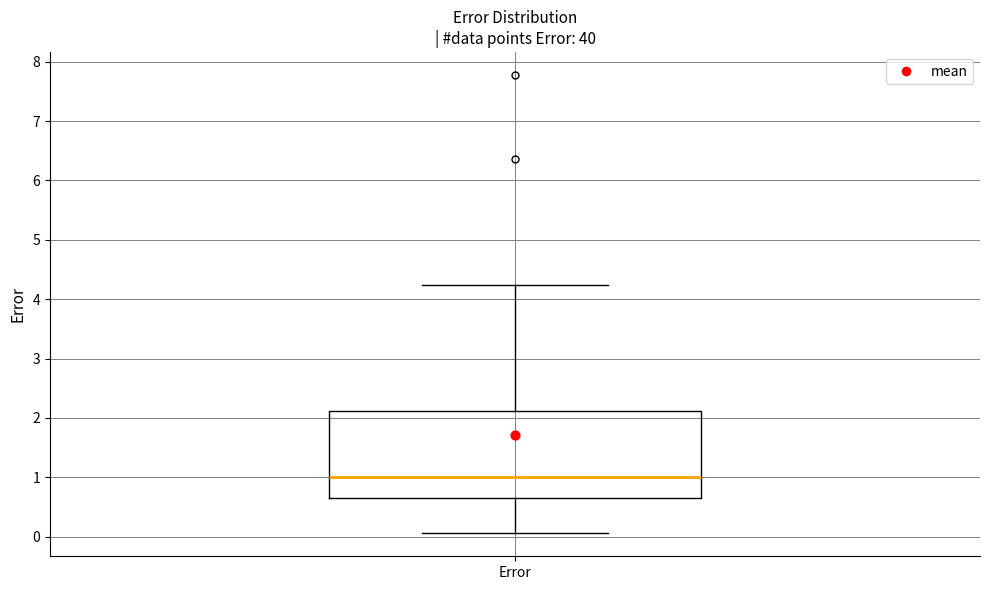

Where is the lower edge of the box for Error on the y-axis? The values are not printed on the chart, so give them approximately, as read against the axis.

0.7